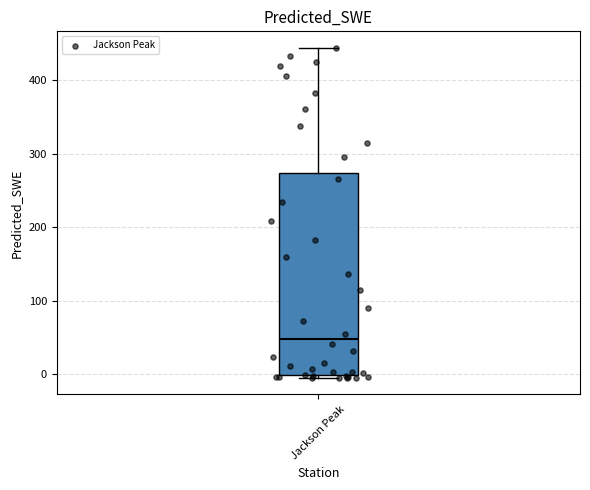

Transcribe this box plot: give where the median line is, the range the box spans, and where the two whiskers end, as read against the y-axis. The values are not printed on the chart, so give them approximately, as read against the axis.

median 50, box 0 to 270, whiskers 0 (just below the box's lower edge) to 440